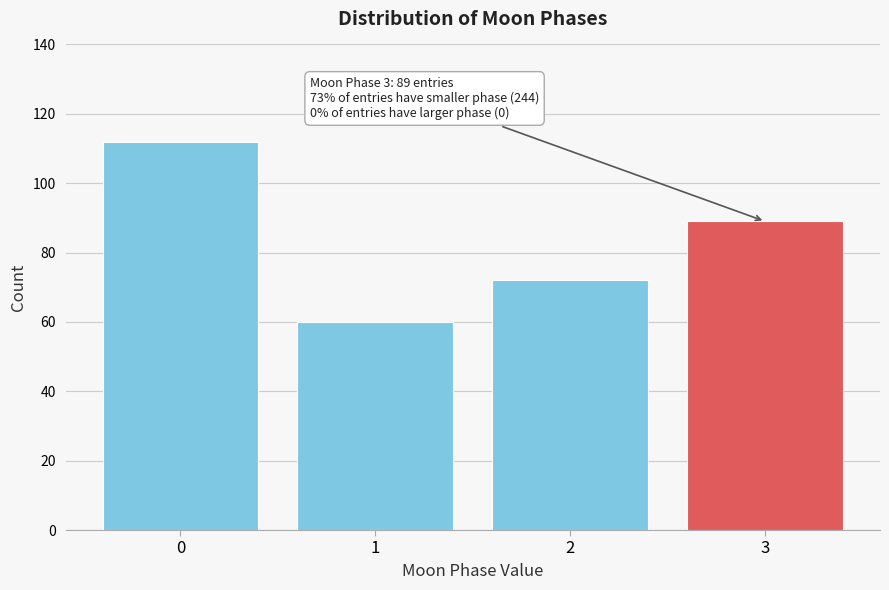

Reading left to right, list all the values displayed in this chart.

112	60	72	89